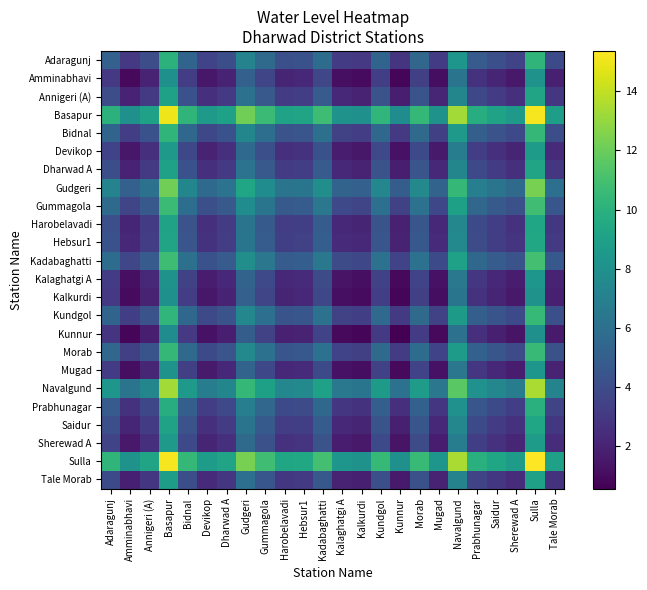

Reading left to right, extract all data points from this chart.

Adaragunj: Adaragunj=5.1	Amminabhavi=3.0	Annigeri (A)=4.1	Basapur=10.1	Bidnal=5.3	Devikop=3.6	Dharwad A=4.1	Gudgeri=7.2	Gummagola=5.7	Harobelavadi=4.2	Hebsur1=4.3	Kadabaghatti=5.8	Kalaghatgi A=3.2	Kalkurdi=3.0	Kundgol=5.3	Kunnur=2.8	Morab=5.4	Mugad=3.2	Navalgund=8.3	Prabhunagar=4.8	Saidur=4.2	Sherewad A=3.6	Sulla=10.2	Tale Morab=3.9
Amminabhavi: Adaragunj=3.0	Amminabhavi=0.9	Annigeri (A)=2.0	Basapur=8.0	Bidnal=3.2	Devikop=1.5	Dharwad A=2.0	Gudgeri=5.1	Gummagola=3.6	Harobelavadi=2.1	Hebsur1=2.2	Kadabaghatti=3.7	Kalaghatgi A=1.1	Kalkurdi=1.0	Kundgol=3.3	Kunnur=0.8	Morab=3.4	Mugad=1.1	Navalgund=6.3	Prabhunagar=2.7	Saidur=2.1	Sherewad A=1.5	Sulla=8.2	Tale Morab=1.8
Annigeri (A): Adaragunj=4.1	Amminabhavi=2.0	Annigeri (A)=3.0	Basapur=9.0	Bidnal=4.3	Devikop=2.5	Dharwad A=3.1	Gudgeri=6.2	Gummagola=4.7	Harobelavadi=3.1	Hebsur1=3.2	Kadabaghatti=4.8	Kalaghatgi A=2.2	Kalkurdi=2.0	Kundgol=4.3	Kunnur=1.8	Morab=4.4	Mugad=2.2	Navalgund=7.3	Prabhunagar=3.8	Saidur=3.1	Sherewad A=2.6	Sulla=9.2	Tale Morab=2.9
Basapur: Adaragunj=10.1	Amminabhavi=8.0	Annigeri (A)=9.0	Basapur=15.0	Bidnal=10.3	Devikop=8.5	Dharwad A=9.1	Gudgeri=12.1	Gummagola=10.7	Harobelavadi=9.1	Hebsur1=9.2	Kadabaghatti=10.8	Kalaghatgi A=8.2	Kalkurdi=8.0	Kundgol=10.3	Kunnur=7.8	Morab=10.4	Mugad=8.1	Navalgund=13.3	Prabhunagar=9.8	Saidur=9.1	Sherewad A=8.6	Sulla=15.2	Tale Morab=8.9
Bidnal: Adaragunj=5.3	Amminabhavi=3.2	Annigeri (A)=4.3	Basapur=10.3	Bidnal=5.5	Devikop=3.8	Dharwad A=4.3	Gudgeri=7.4	Gummagola=5.9	Harobelavadi=4.4	Hebsur1=4.5	Kadabaghatti=6.0	Kalaghatgi A=3.4	Kalkurdi=3.2	Kundgol=5.6	Kunnur=3.0	Morab=5.7	Mugad=3.4	Navalgund=8.6	Prabhunagar=5.0	Saidur=4.4	Sherewad A=3.8	Sulla=10.4	Tale Morab=4.1
Devikop: Adaragunj=3.6	Amminabhavi=1.5	Annigeri (A)=2.5	Basapur=8.5	Bidnal=3.8	Devikop=2.0	Dharwad A=2.6	Gudgeri=5.6	Gummagola=4.2	Harobelavadi=2.6	Hebsur1=2.7	Kadabaghatti=4.3	Kalaghatgi A=1.7	Kalkurdi=1.5	Kundgol=3.8	Kunnur=1.3	Morab=3.9	Mugad=1.6	Navalgund=6.8	Prabhunagar=3.3	Saidur=2.6	Sherewad A=2.1	Sulla=8.7	Tale Morab=2.4
Dharwad A: Adaragunj=4.1	Amminabhavi=2.0	Annigeri (A)=3.1	Basapur=9.1	Bidnal=4.3	Devikop=2.6	Dharwad A=3.1	Gudgeri=6.2	Gummagola=4.7	Harobelavadi=3.2	Hebsur1=3.3	Kadabaghatti=4.8	Kalaghatgi A=2.2	Kalkurdi=2.0	Kundgol=4.3	Kunnur=1.8	Morab=4.4	Mugad=2.2	Navalgund=7.3	Prabhunagar=3.8	Saidur=3.1	Sherewad A=2.6	Sulla=9.2	Tale Morab=2.9
Gudgeri: Adaragunj=7.2	Amminabhavi=5.1	Annigeri (A)=6.2	Basapur=12.1	Bidnal=7.4	Devikop=5.6	Dharwad A=6.2	Gudgeri=9.2	Gummagola=7.8	Harobelavadi=6.2	Hebsur1=6.3	Kadabaghatti=7.9	Kalaghatgi A=5.3	Kalkurdi=5.1	Kundgol=7.4	Kunnur=4.9	Morab=7.5	Mugad=5.3	Navalgund=10.4	Prabhunagar=6.9	Saidur=6.2	Sherewad A=5.7	Sulla=12.3	Tale Morab=6.0
Gummagola: Adaragunj=5.7	Amminabhavi=3.6	Annigeri (A)=4.7	Basapur=10.7	Bidnal=5.9	Devikop=4.2	Dharwad A=4.7	Gudgeri=7.8	Gummagola=6.3	Harobelavadi=4.8	Hebsur1=4.9	Kadabaghatti=6.4	Kalaghatgi A=3.8	Kalkurdi=3.6	Kundgol=6.0	Kunnur=3.4	Morab=6.0	Mugad=3.8	Navalgund=9.0	Prabhunagar=5.4	Saidur=4.8	Sherewad A=4.2	Sulla=10.8	Tale Morab=4.5
Harobelavadi: Adaragunj=4.2	Amminabhavi=2.1	Annigeri (A)=3.1	Basapur=9.1	Bidnal=4.4	Devikop=2.6	Dharwad A=3.2	Gudgeri=6.2	Gummagola=4.8	Harobelavadi=3.2	Hebsur1=3.3	Kadabaghatti=4.9	Kalaghatgi A=2.3	Kalkurdi=2.1	Kundgol=4.4	Kunnur=1.9	Morab=4.5	Mugad=2.2	Navalgund=7.4	Prabhunagar=3.9	Saidur=3.2	Sherewad A=2.7	Sulla=9.3	Tale Morab=3.0
Hebsur1: Adaragunj=4.3	Amminabhavi=2.2	Annigeri (A)=3.2	Basapur=9.2	Bidnal=4.5	Devikop=2.7	Dharwad A=3.3	Gudgeri=6.3	Gummagola=4.9	Harobelavadi=3.3	Hebsur1=3.4	Kadabaghatti=5.0	Kalaghatgi A=2.4	Kalkurdi=2.2	Kundgol=4.5	Kunnur=2.0	Morab=4.6	Mugad=2.3	Navalgund=7.5	Prabhunagar=4.0	Saidur=3.3	Sherewad A=2.8	Sulla=9.4	Tale Morab=3.1
Kadabaghatti: Adaragunj=5.8	Amminabhavi=3.7	Annigeri (A)=4.8	Basapur=10.8	Bidnal=6.0	Devikop=4.3	Dharwad A=4.8	Gudgeri=7.9	Gummagola=6.4	Harobelavadi=4.9	Hebsur1=5.0	Kadabaghatti=6.5	Kalaghatgi A=3.9	Kalkurdi=3.7	Kundgol=6.1	Kunnur=3.5	Morab=6.2	Mugad=3.9	Navalgund=9.1	Prabhunagar=5.5	Saidur=4.9	Sherewad A=4.3	Sulla=10.9	Tale Morab=4.6
Kalaghatgi A: Adaragunj=3.2	Amminabhavi=1.1	Annigeri (A)=2.2	Basapur=8.2	Bidnal=3.4	Devikop=1.7	Dharwad A=2.2	Gudgeri=5.3	Gummagola=3.8	Harobelavadi=2.3	Hebsur1=2.4	Kadabaghatti=3.9	Kalaghatgi A=1.3	Kalkurdi=1.1	Kundgol=3.5	Kunnur=0.9	Morab=3.5	Mugad=1.3	Navalgund=6.5	Prabhunagar=2.9	Saidur=2.3	Sherewad A=1.7	Sulla=8.3	Tale Morab=2.0
Kalkurdi: Adaragunj=3.0	Amminabhavi=1.0	Annigeri (A)=2.0	Basapur=8.0	Bidnal=3.2	Devikop=1.5	Dharwad A=2.0	Gudgeri=5.1	Gummagola=3.6	Harobelavadi=2.1	Hebsur1=2.2	Kadabaghatti=3.7	Kalaghatgi A=1.1	Kalkurdi=1.0	Kundgol=3.3	Kunnur=0.8	Morab=3.4	Mugad=1.1	Navalgund=6.3	Prabhunagar=2.7	Saidur=2.1	Sherewad A=1.5	Sulla=8.2	Tale Morab=1.8
Kundgol: Adaragunj=5.3	Amminabhavi=3.3	Annigeri (A)=4.3	Basapur=10.3	Bidnal=5.6	Devikop=3.8	Dharwad A=4.3	Gudgeri=7.4	Gummagola=6.0	Harobelavadi=4.4	Hebsur1=4.5	Kadabaghatti=6.1	Kalaghatgi A=3.5	Kalkurdi=3.3	Kundgol=5.6	Kunnur=3.1	Morab=5.7	Mugad=3.4	Navalgund=8.6	Prabhunagar=5.1	Saidur=4.4	Sherewad A=3.9	Sulla=10.5	Tale Morab=4.2
Kunnur: Adaragunj=2.8	Amminabhavi=0.8	Annigeri (A)=1.8	Basapur=7.8	Bidnal=3.0	Devikop=1.3	Dharwad A=1.8	Gudgeri=4.9	Gummagola=3.4	Harobelavadi=1.9	Hebsur1=2.0	Kadabaghatti=3.5	Kalaghatgi A=0.9	Kalkurdi=0.8	Kundgol=3.1	Kunnur=0.6	Morab=3.2	Mugad=0.9	Navalgund=6.1	Prabhunagar=2.5	Saidur=1.9	Sherewad A=1.3	Sulla=8.0	Tale Morab=1.6
Morab: Adaragunj=5.4	Amminabhavi=3.4	Annigeri (A)=4.4	Basapur=10.4	Bidnal=5.7	Devikop=3.9	Dharwad A=4.4	Gudgeri=7.5	Gummagola=6.0	Harobelavadi=4.5	Hebsur1=4.6	Kadabaghatti=6.2	Kalaghatgi A=3.5	Kalkurdi=3.4	Kundgol=5.7	Kunnur=3.2	Morab=5.8	Mugad=3.5	Navalgund=8.7	Prabhunagar=5.2	Saidur=4.5	Sherewad A=4.0	Sulla=10.6	Tale Morab=4.2
Mugad: Adaragunj=3.2	Amminabhavi=1.1	Annigeri (A)=2.2	Basapur=8.1	Bidnal=3.4	Devikop=1.6	Dharwad A=2.2	Gudgeri=5.3	Gummagola=3.8	Harobelavadi=2.2	Hebsur1=2.3	Kadabaghatti=3.9	Kalaghatgi A=1.3	Kalkurdi=1.1	Kundgol=3.4	Kunnur=0.9	Morab=3.5	Mugad=1.3	Navalgund=6.4	Prabhunagar=2.9	Saidur=2.2	Sherewad A=1.7	Sulla=8.3	Tale Morab=2.0
Navalgund: Adaragunj=8.3	Amminabhavi=6.3	Annigeri (A)=7.3	Basapur=13.3	Bidnal=8.6	Devikop=6.8	Dharwad A=7.3	Gudgeri=10.4	Gummagola=9.0	Harobelavadi=7.4	Hebsur1=7.5	Kadabaghatti=9.1	Kalaghatgi A=6.5	Kalkurdi=6.3	Kundgol=8.6	Kunnur=6.1	Morab=8.7	Mugad=6.4	Navalgund=11.6	Prabhunagar=8.1	Saidur=7.4	Sherewad A=6.9	Sulla=13.5	Tale Morab=7.2
Prabhunagar: Adaragunj=4.8	Amminabhavi=2.7	Annigeri (A)=3.8	Basapur=9.8	Bidnal=5.0	Devikop=3.3	Dharwad A=3.8	Gudgeri=6.9	Gummagola=5.4	Harobelavadi=3.9	Hebsur1=4.0	Kadabaghatti=5.5	Kalaghatgi A=2.9	Kalkurdi=2.7	Kundgol=5.1	Kunnur=2.5	Morab=5.2	Mugad=2.9	Navalgund=8.1	Prabhunagar=4.5	Saidur=3.9	Sherewad A=3.3	Sulla=9.9	Tale Morab=3.6
Saidur: Adaragunj=4.2	Amminabhavi=2.1	Annigeri (A)=3.1	Basapur=9.1	Bidnal=4.4	Devikop=2.6	Dharwad A=3.1	Gudgeri=6.2	Gummagola=4.8	Harobelavadi=3.2	Hebsur1=3.3	Kadabaghatti=4.9	Kalaghatgi A=2.3	Kalkurdi=2.1	Kundgol=4.4	Kunnur=1.9	Morab=4.5	Mugad=2.2	Navalgund=7.4	Prabhunagar=3.9	Saidur=3.2	Sherewad A=2.7	Sulla=9.3	Tale Morab=3.0
Sherewad A: Adaragunj=3.6	Amminabhavi=1.5	Annigeri (A)=2.6	Basapur=8.6	Bidnal=3.8	Devikop=2.1	Dharwad A=2.6	Gudgeri=5.7	Gummagola=4.2	Harobelavadi=2.7	Hebsur1=2.8	Kadabaghatti=4.3	Kalaghatgi A=1.7	Kalkurdi=1.5	Kundgol=3.9	Kunnur=1.3	Morab=4.0	Mugad=1.7	Navalgund=6.9	Prabhunagar=3.3	Saidur=2.7	Sherewad A=2.1	Sulla=8.7	Tale Morab=2.4
Sulla: Adaragunj=10.2	Amminabhavi=8.2	Annigeri (A)=9.2	Basapur=15.2	Bidnal=10.4	Devikop=8.7	Dharwad A=9.2	Gudgeri=12.3	Gummagola=10.8	Harobelavadi=9.3	Hebsur1=9.4	Kadabaghatti=10.9	Kalaghatgi A=8.3	Kalkurdi=8.2	Kundgol=10.5	Kunnur=8.0	Morab=10.6	Mugad=8.3	Navalgund=13.5	Prabhunagar=9.9	Saidur=9.3	Sherewad A=8.7	Sulla=15.4	Tale Morab=9.0
Tale Morab: Adaragunj=3.9	Amminabhavi=1.8	Annigeri (A)=2.9	Basapur=8.9	Bidnal=4.1	Devikop=2.4	Dharwad A=2.9	Gudgeri=6.0	Gummagola=4.5	Harobelavadi=3.0	Hebsur1=3.1	Kadabaghatti=4.6	Kalaghatgi A=2.0	Kalkurdi=1.8	Kundgol=4.2	Kunnur=1.6	Morab=4.2	Mugad=2.0	Navalgund=7.2	Prabhunagar=3.6	Saidur=3.0	Sherewad A=2.4	Sulla=9.0	Tale Morab=2.7